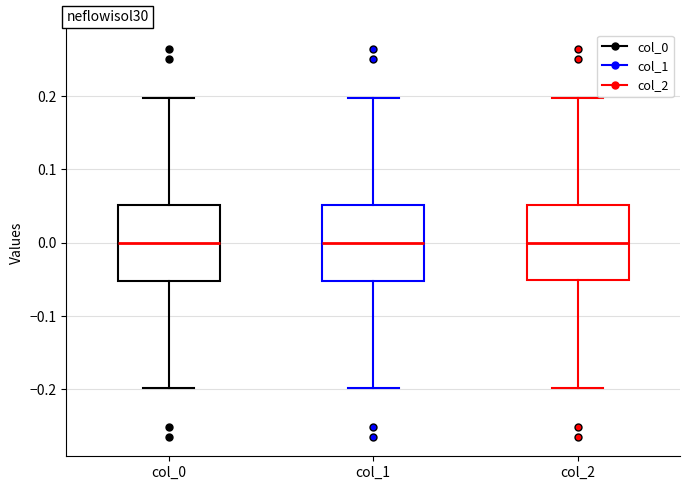

Reading left to right, transcribe this box plot: for each box, give where its median line is, the range the box spans, and where its two whiskers end, as read against the y-axis. The values are not printed on the chart, so give them approximately, as read against the axis.

col_0: median 0.00, box -0.05 to 0.05, whiskers -0.20 to 0.20
col_1: median 0.00, box -0.05 to 0.05, whiskers -0.20 to 0.20
col_2: median 0.00, box -0.05 to 0.05, whiskers -0.20 to 0.20